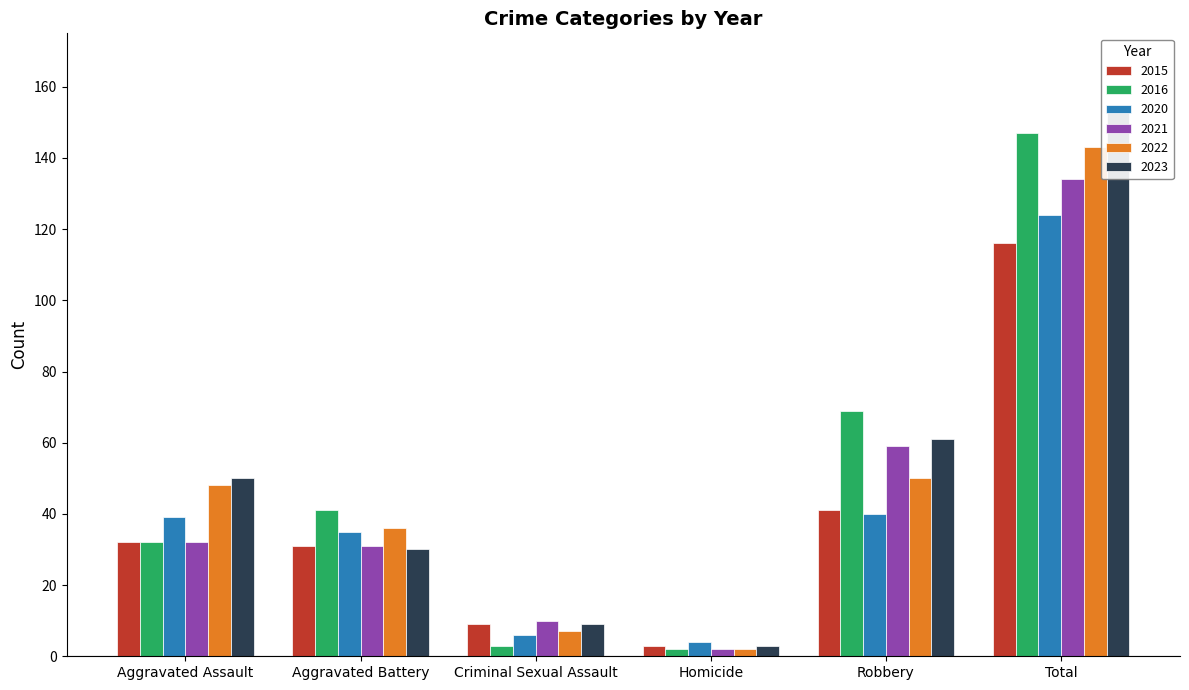

Reading right to left, what are all the values shown in this chart?

2015: Total=116	Robbery=41	Homicide=3	Criminal Sexual Assault=9	Aggravated Battery=31	Aggravated Assault=32
2016: Total=147	Robbery=69	Homicide=2	Criminal Sexual Assault=3	Aggravated Battery=41	Aggravated Assault=32
2020: Total=124	Robbery=40	Homicide=4	Criminal Sexual Assault=6	Aggravated Battery=35	Aggravated Assault=39
2021: Total=134	Robbery=59	Homicide=2	Criminal Sexual Assault=10	Aggravated Battery=31	Aggravated Assault=32
2022: Total=143	Robbery=50	Homicide=2	Criminal Sexual Assault=7	Aggravated Battery=36	Aggravated Assault=48
2023: Total=153	Robbery=61	Homicide=3	Criminal Sexual Assault=9	Aggravated Battery=30	Aggravated Assault=50